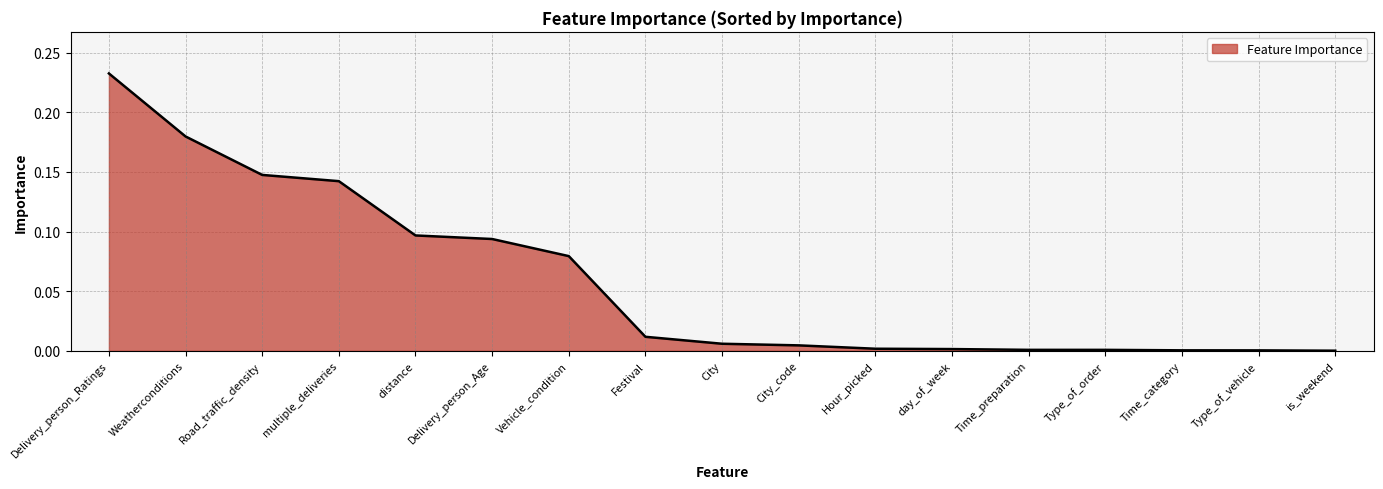

What position from the right is Weatherconditions?

16